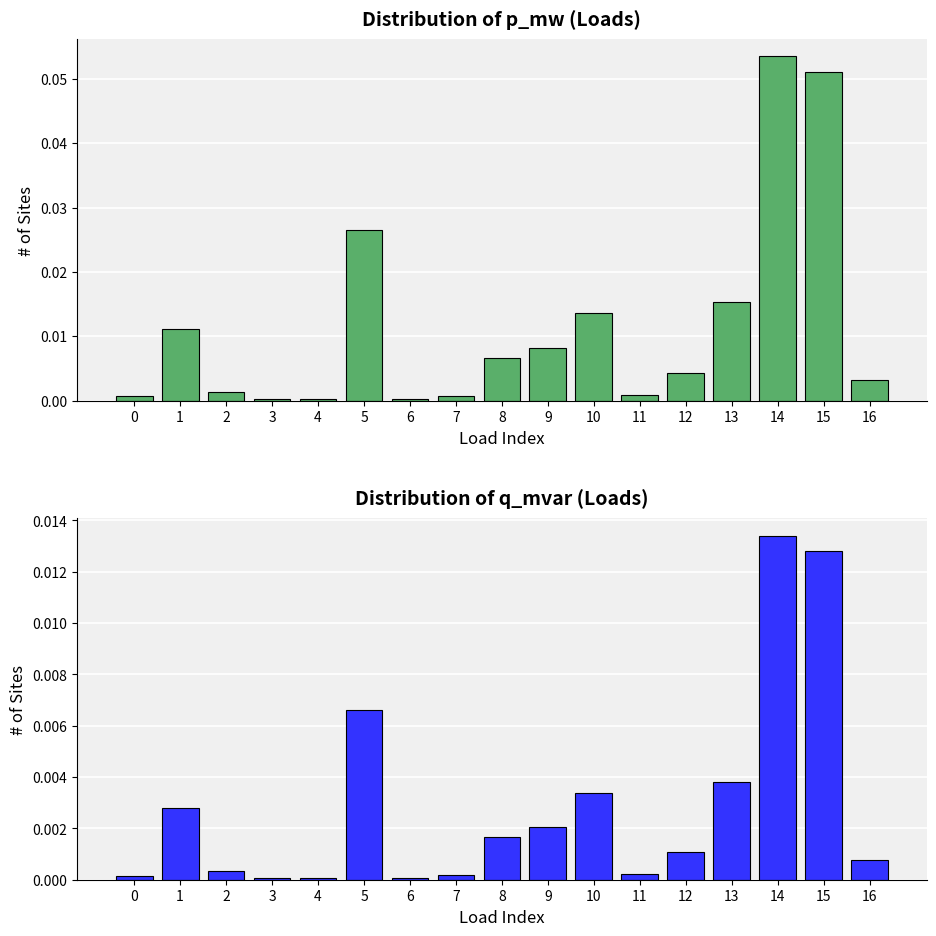

Which series has the widest spread of values?

p_mw